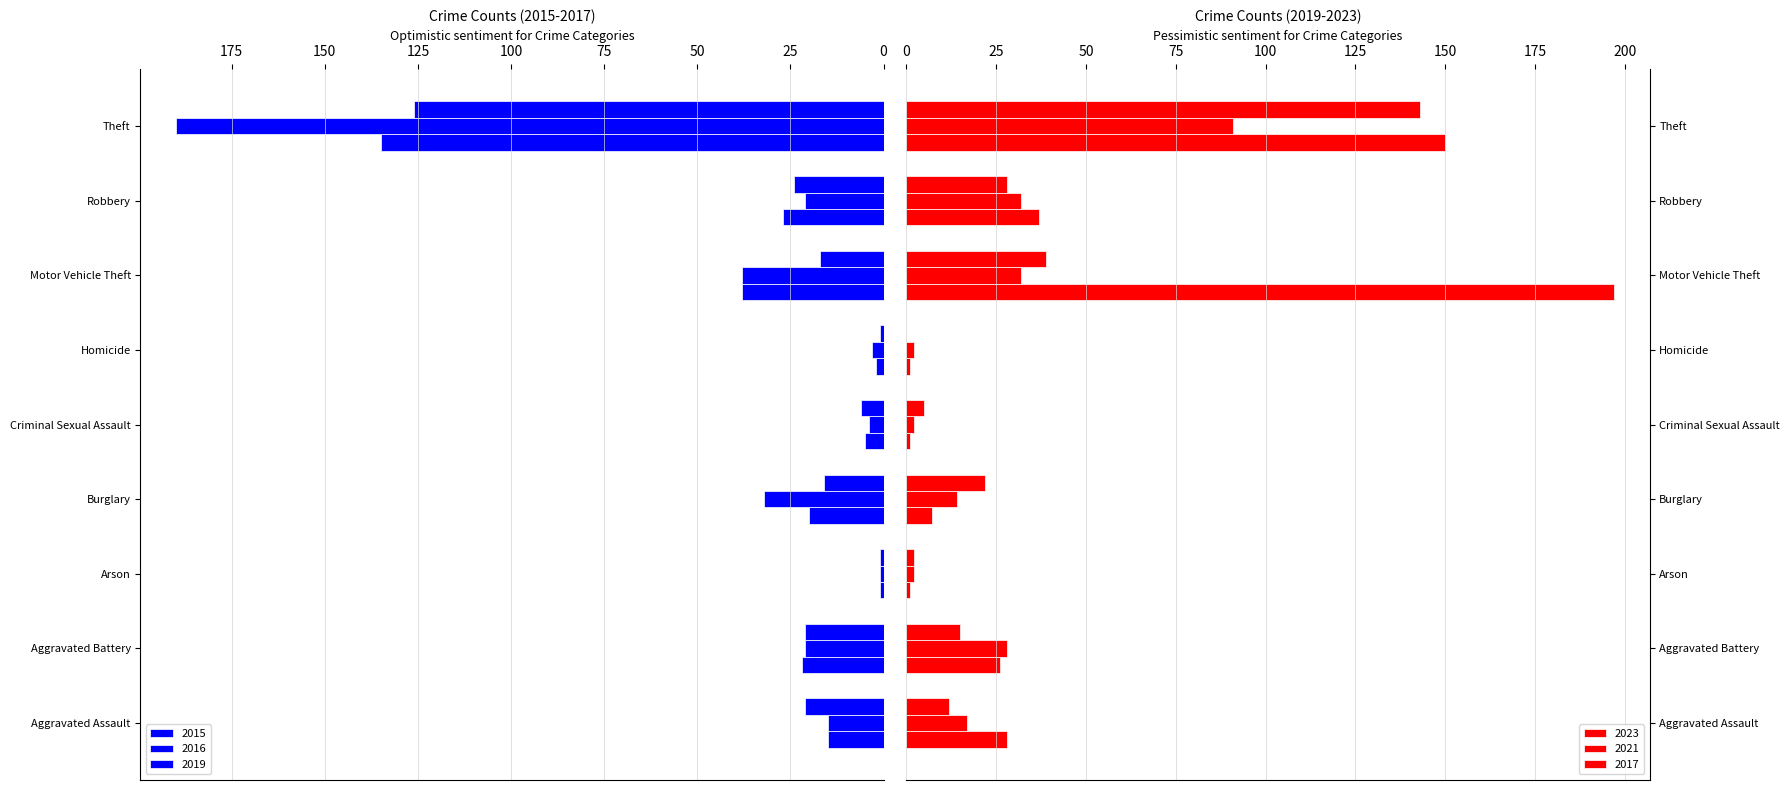

What is the label of the 4th bar from the right?

Homicide